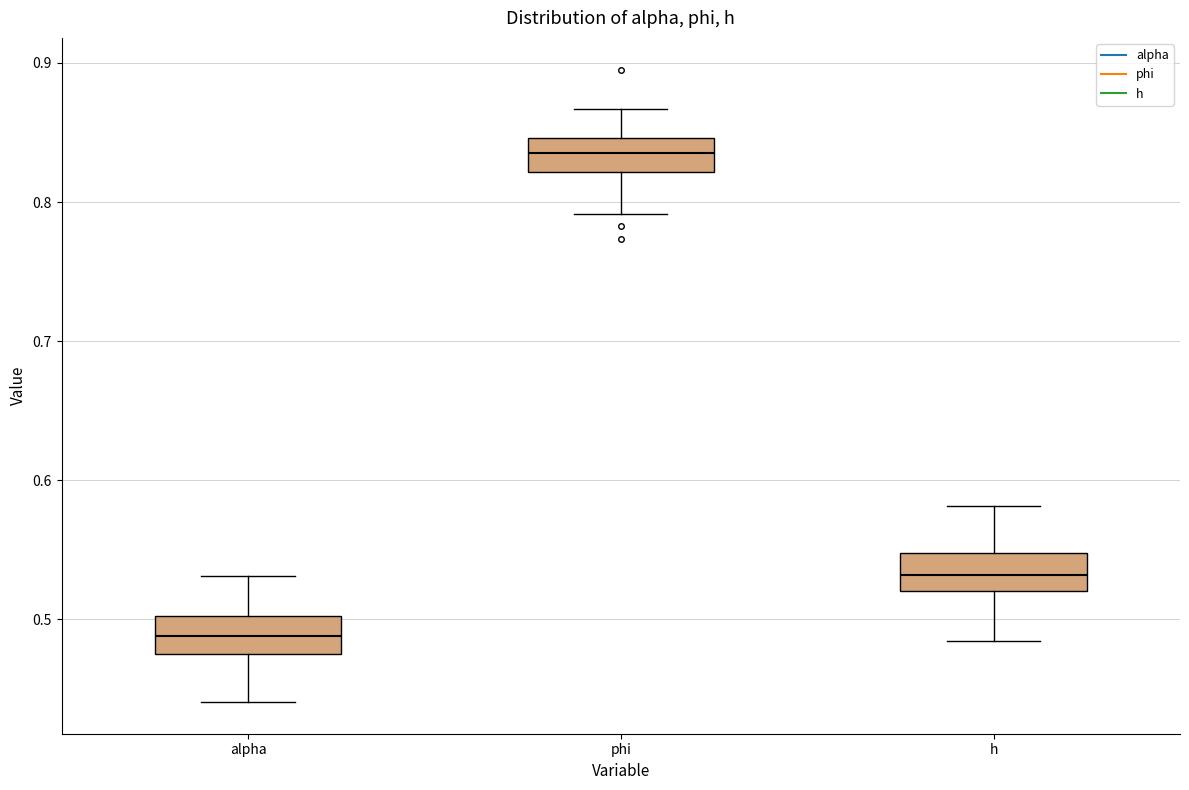

Where does the lower whisker of the box for phi end on the y-axis? The values are not printed on the chart, so give them approximately, as read against the axis.

0.79